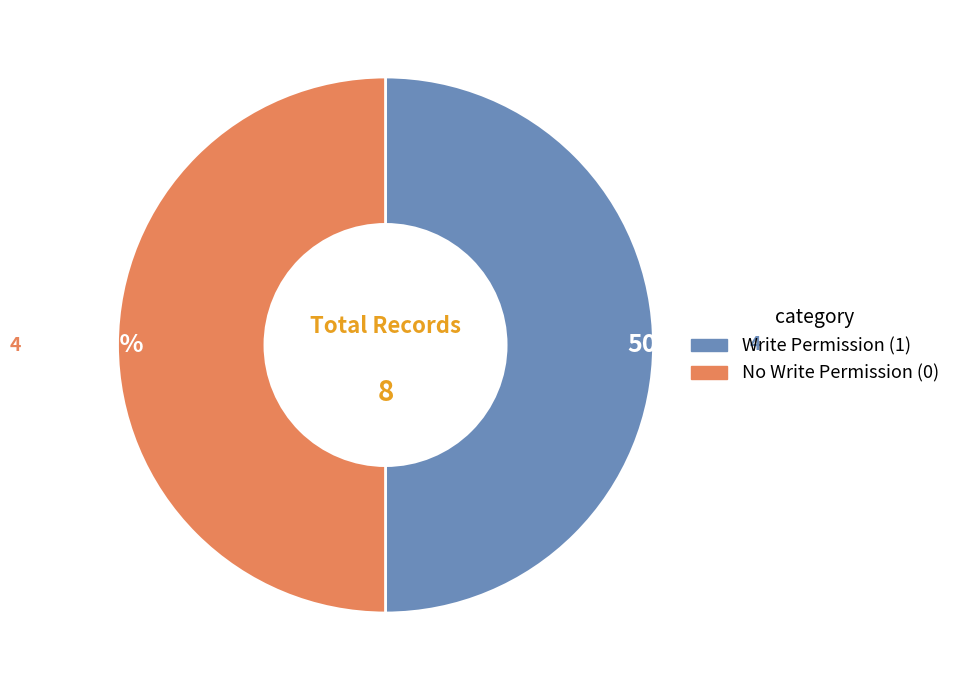

To the nearest percent, what is the average slice percentage?

50%